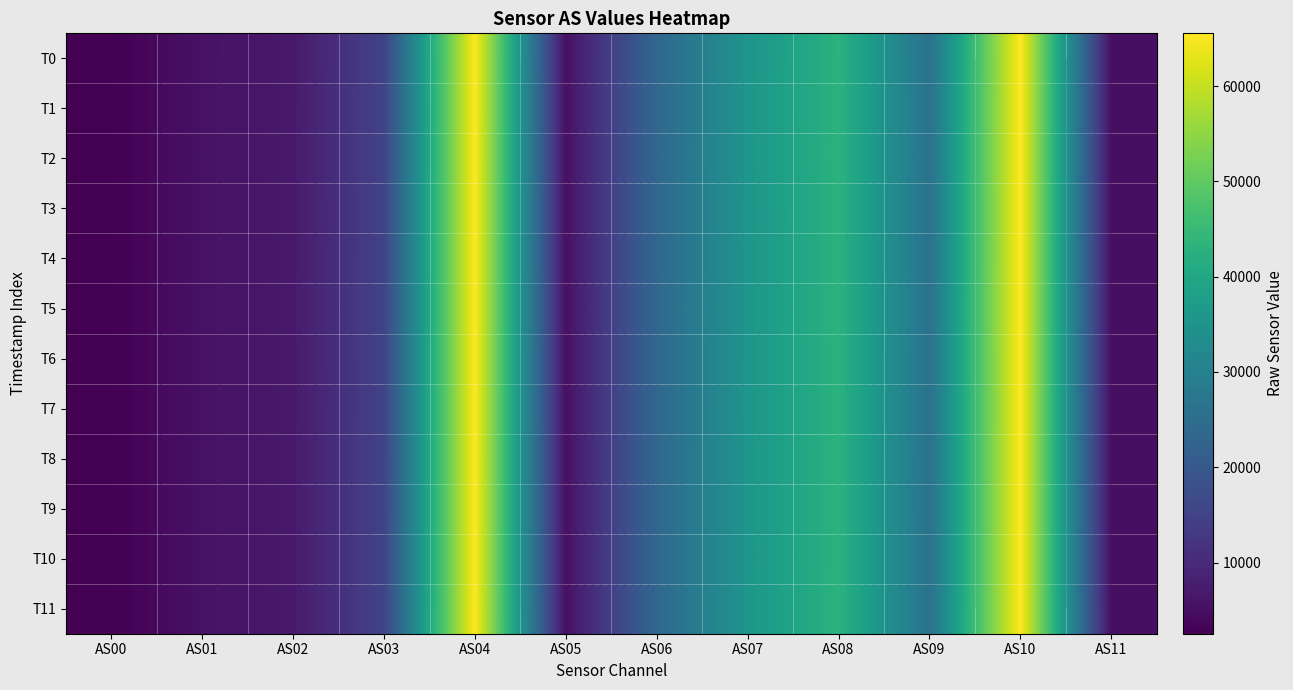

What value does the T10 series have at AS00?

2547